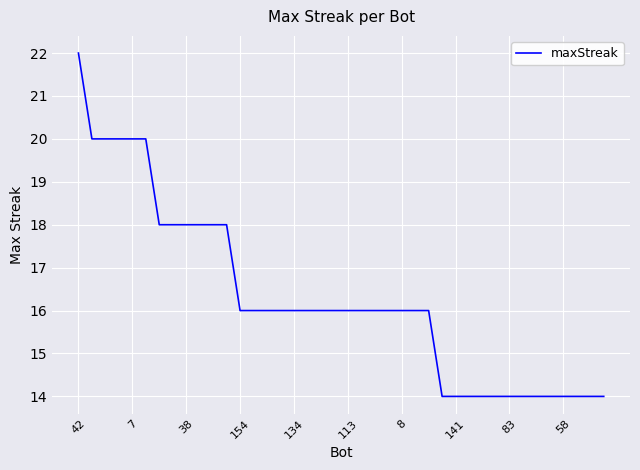

What is the minimum value shown in the chart?

14